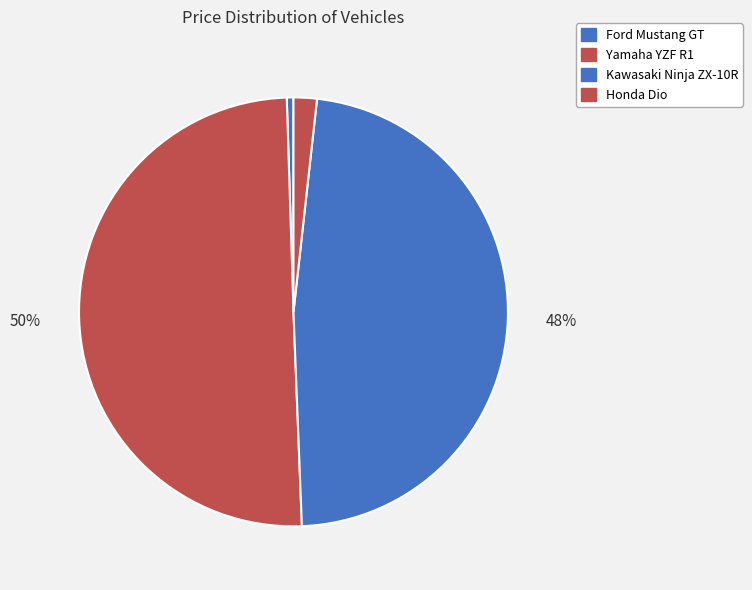

Rank the categories by value from highest to lowest.

Yamaha YZF R1, Kawasaki Ninja ZX-10R, Honda Dio, Ford Mustang GT